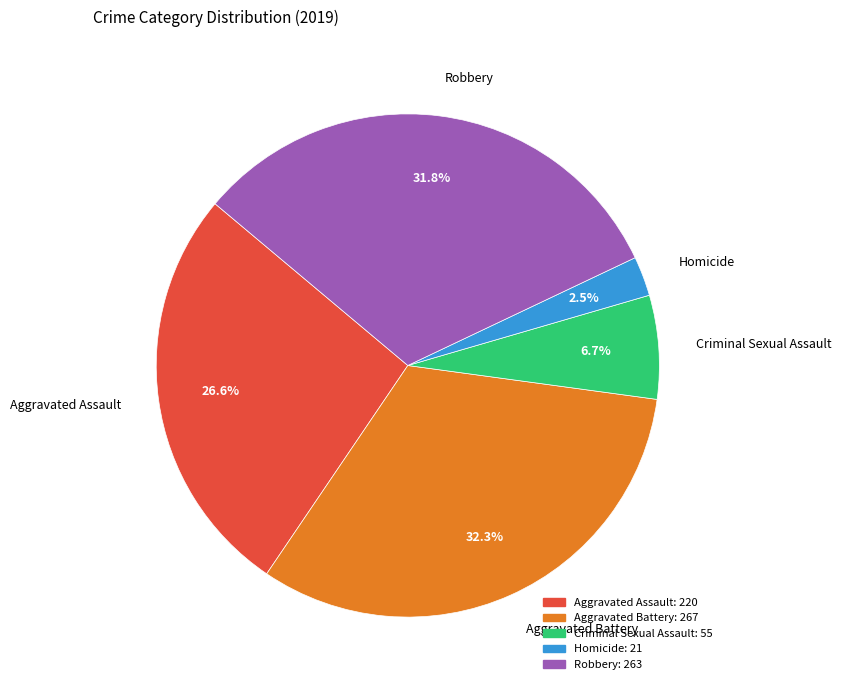

Which has a higher value, Criminal Sexual Assault or Robbery?

Robbery